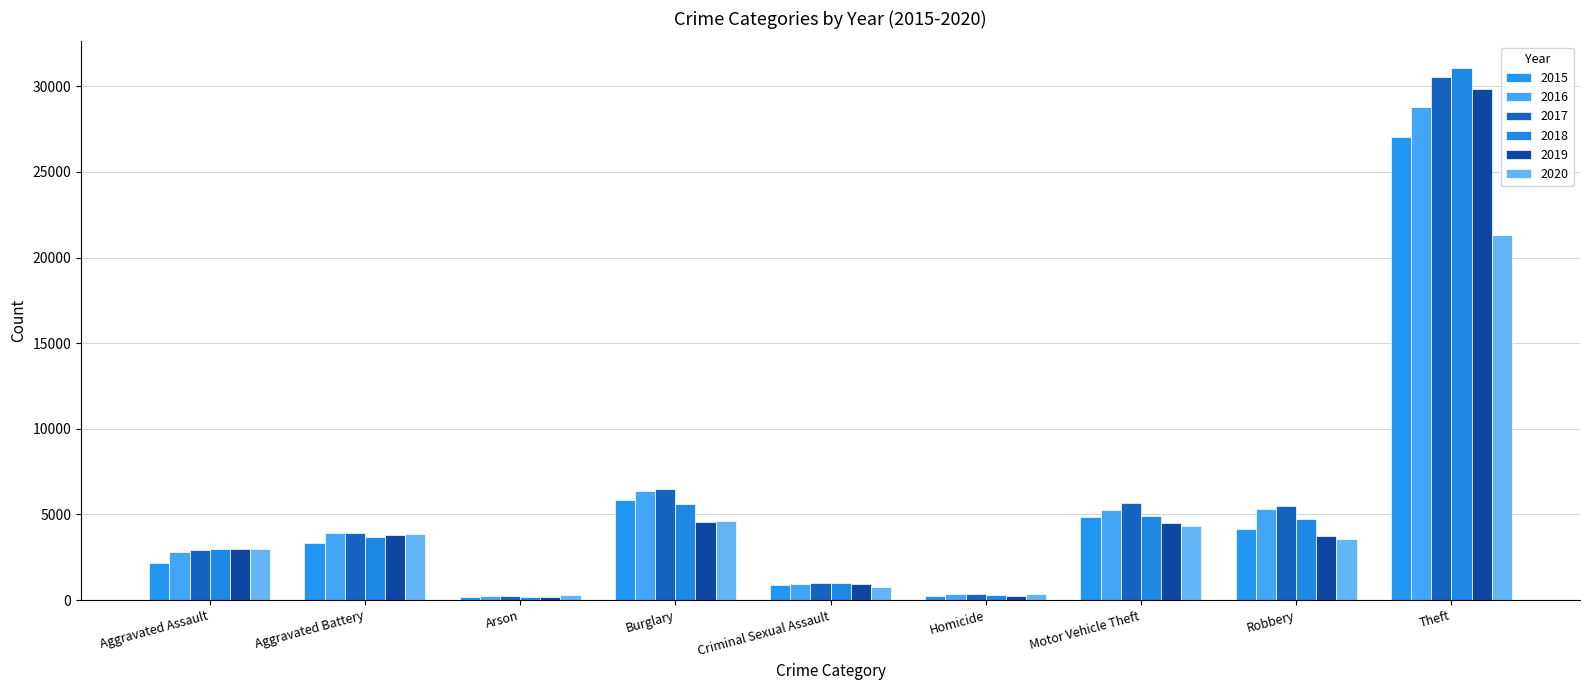

How many groups of bars are there?

9